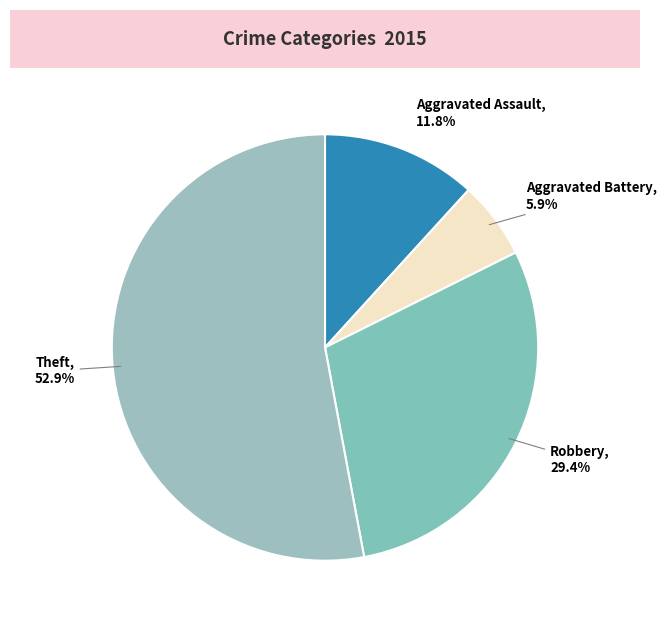

How many segments does this pie chart have?

4